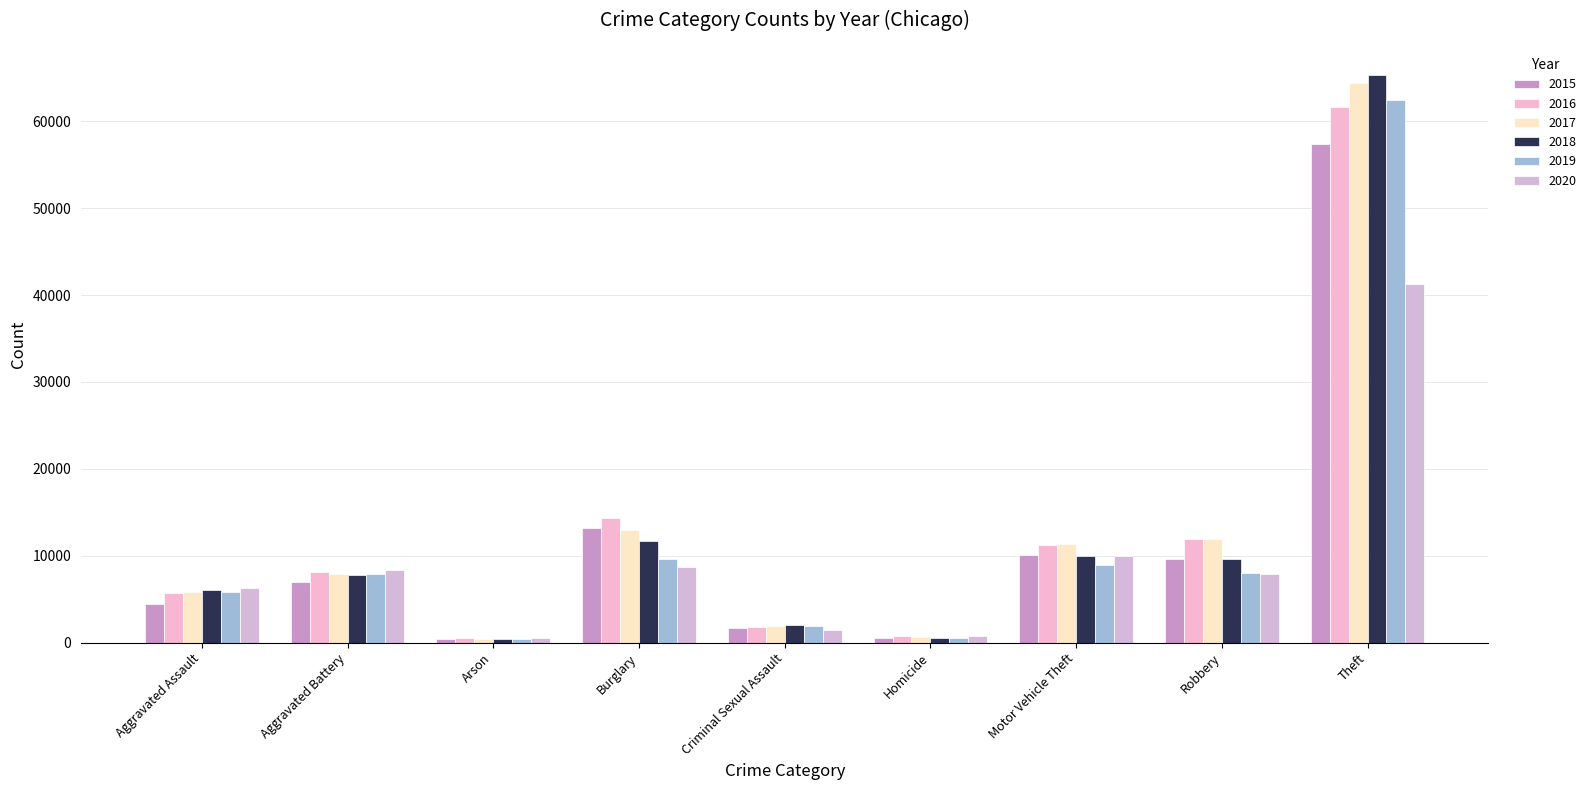

Which category has the highest value in the 2020 series?

Theft